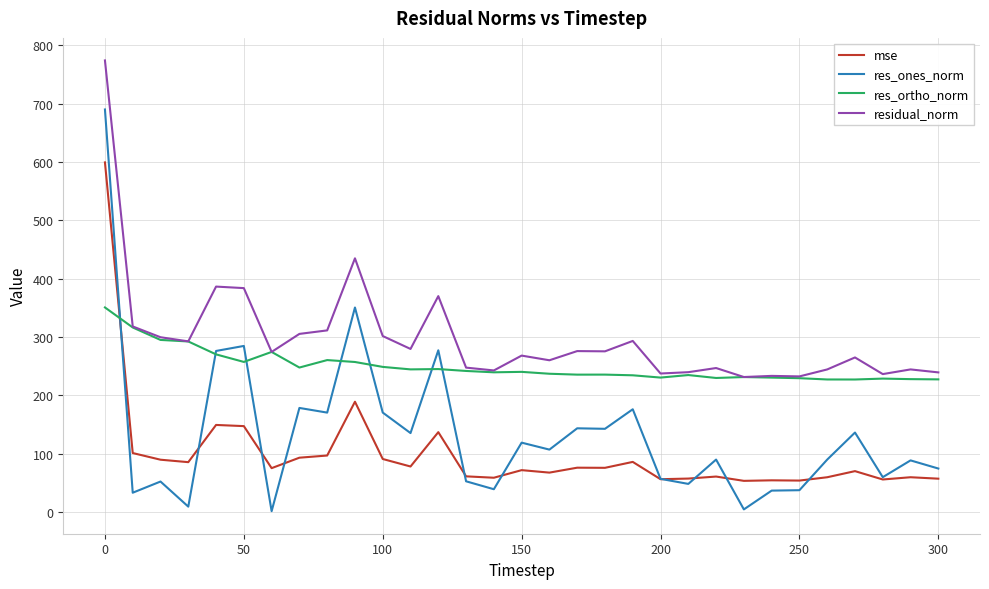

What is the maximum value for res_ortho_norm?

350.9